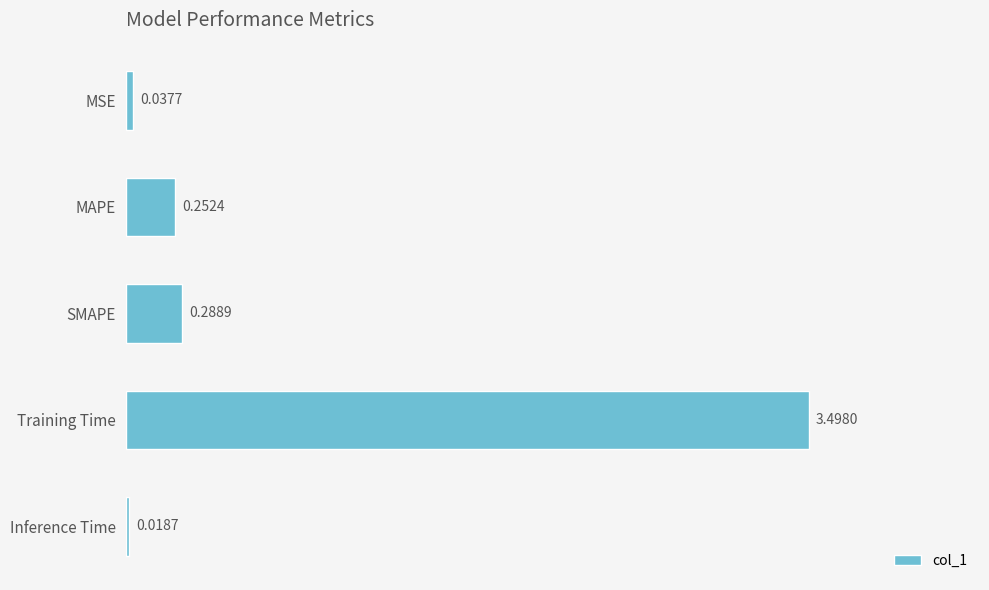

Rank the categories by value from highest to lowest.

Training Time, SMAPE, MAPE, MSE, Inference Time